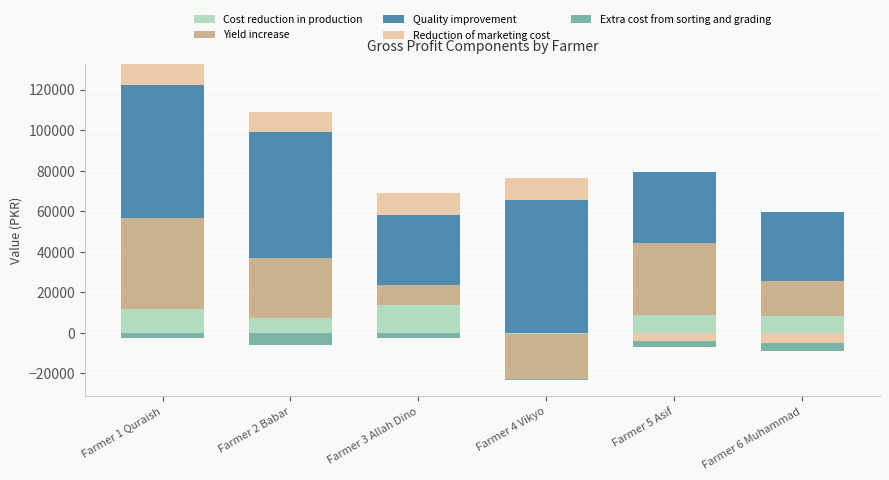

True or false: Cost reduction in production has a value of 7137.9 at Farmer 2 Babar.

True